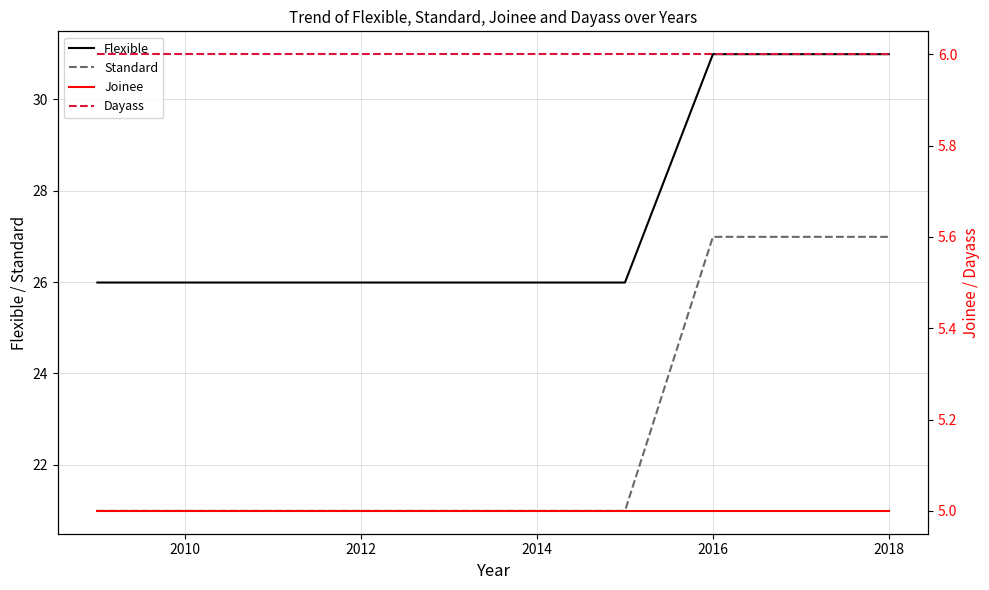

What is the highest value of the Flexible series?

31.0